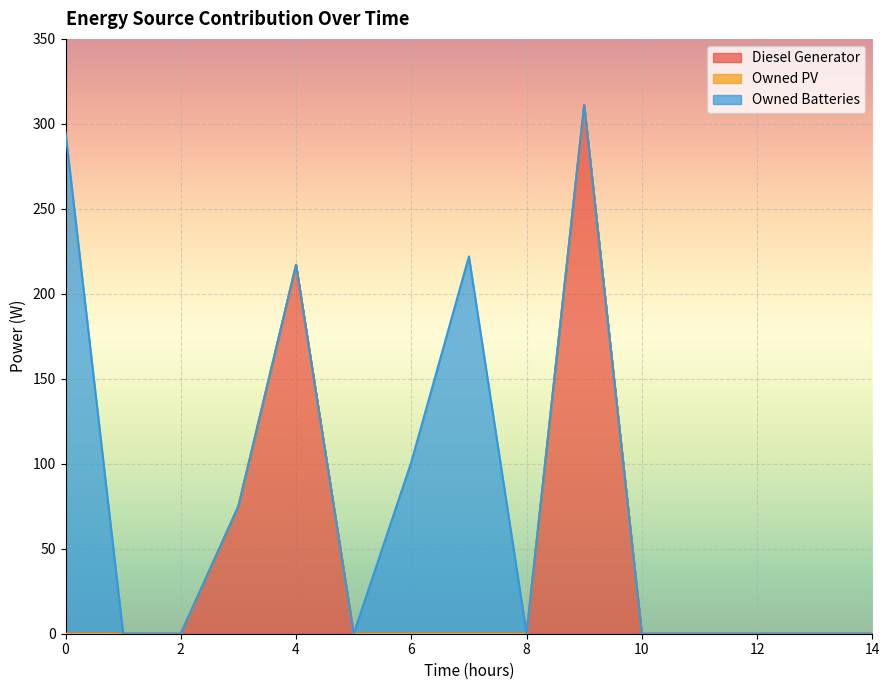

The value of Diesel Generator at 12 is 0. True or false?

True